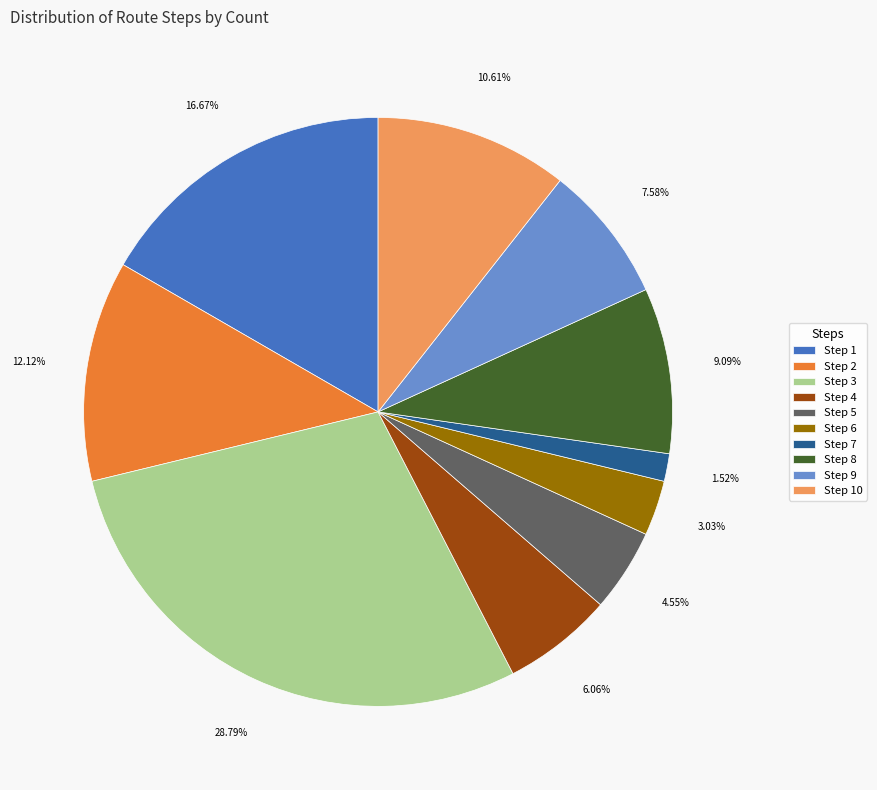

Combined, do Step 7 and Step 1 account for over 50%?

No